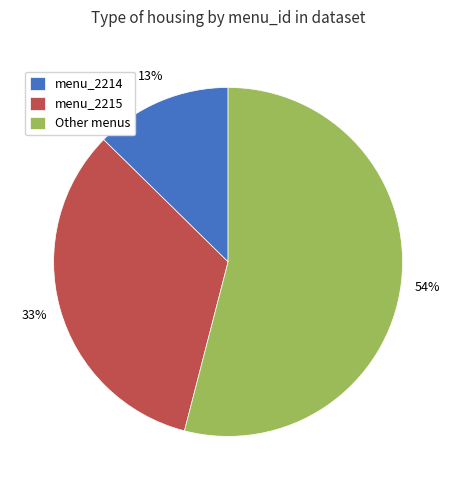

Combined, do Other menus and menu_2214 account for over 50%?

Yes